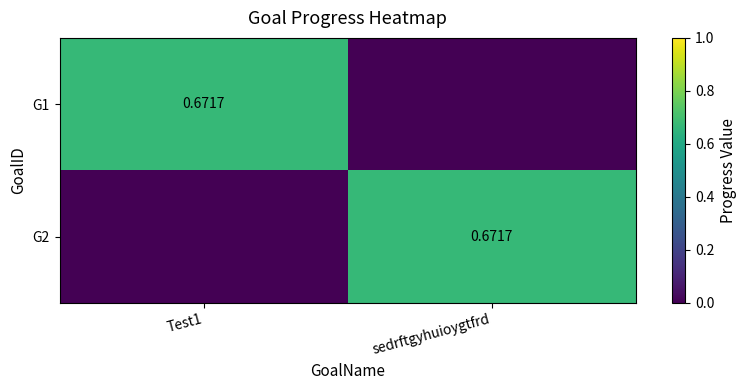

Read the G2 value at sedrftgyhuioygtfrd.

0.7